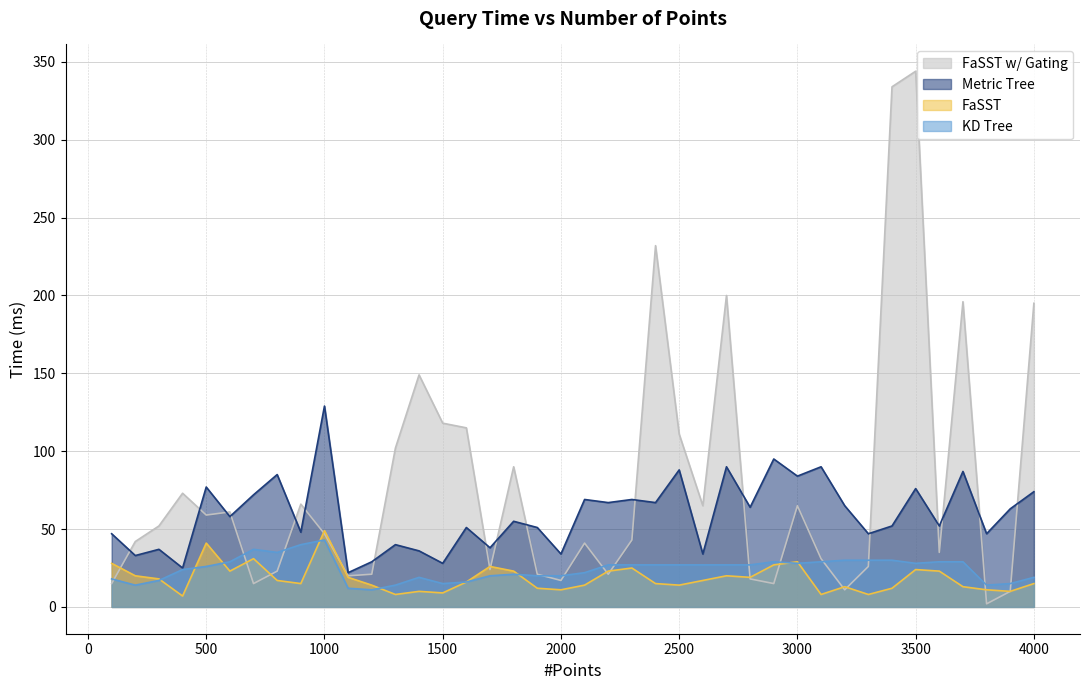

Reading left to right, transcribe all the data shown in this chart.

FaSST w/ Gating: 15	42	52	73	59	61	15	23	66	47	20	21	102	149	118	115	24	90	21	17	41	21	43	232	111	65	200	18	15	65	31	11	26	334	344	35	196	2	10	195
Metric Tree: 47	33	37	25	77	58	72	85	48	129	22	29	40	36	28	51	38	55	51	34	69	67	69	67	88	34	90	64	95	84	90	65	47	52	76	52	87	47	63	74
FaSST: 28	20	18	7	41	23	31	17	15	49	19	14	8	10	9	16	26	23	12	11	14	23	25	15	14	17	20	19	27	29	8	13	8	12	24	23	13	11	10	15
KD Tree: 18	14	17	24	26	29	37	35	40	43	12	11	14	19	15	16	20	21	20	20	22	27	27	27	27	27	27	27	29	28	29	30	30	30	28	29	29	14	15	19